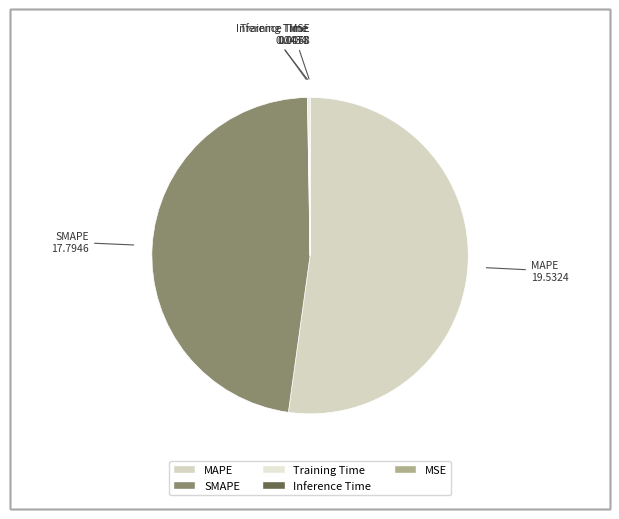

Which category accounts for the majority?

MAPE